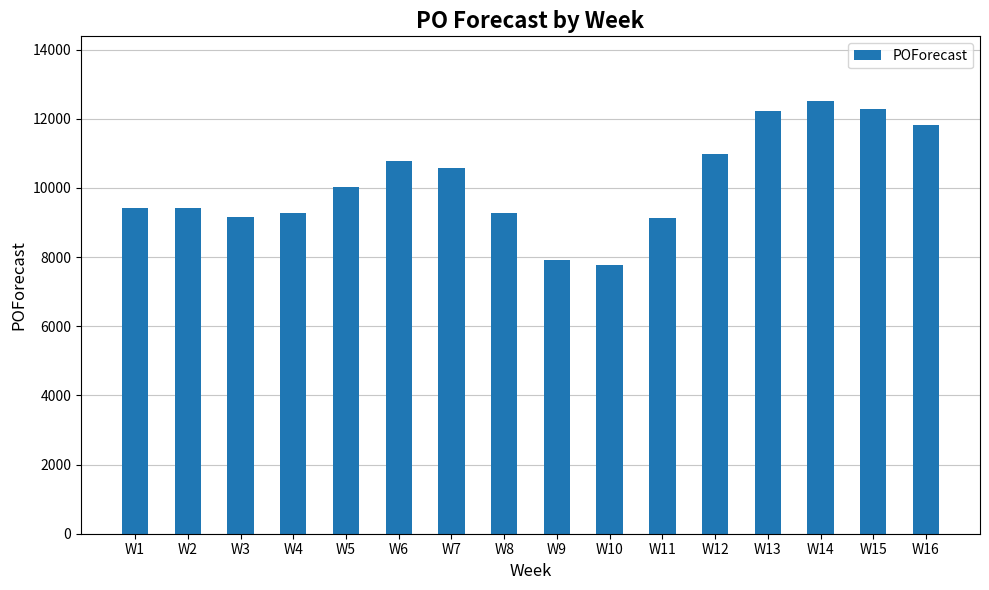

What is the sum of the values at W1 and W12?

20406